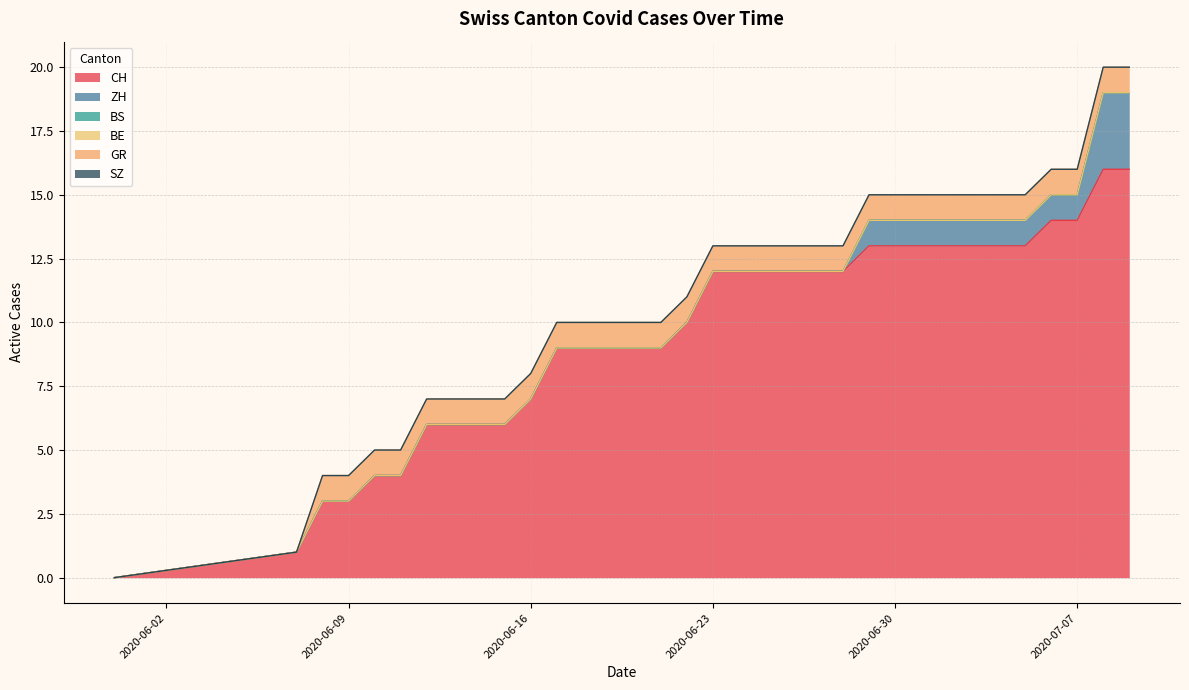

Which label corresponds to the smallest value in the chart?

2020-05-31